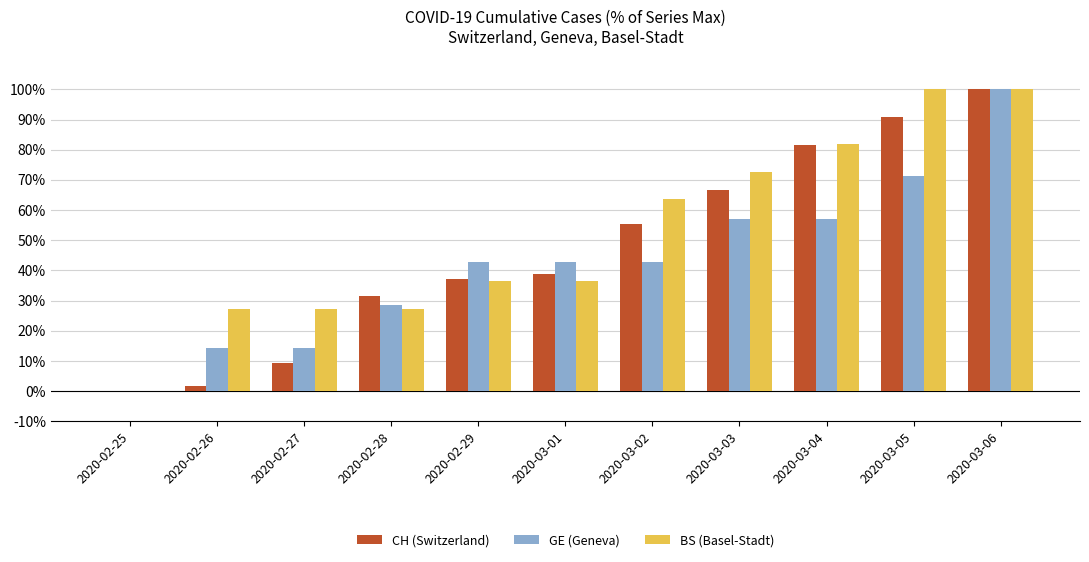

Reading left to right, extract all data points from this chart.

CH (Switzerland): 2020-02-25=0.0	2020-02-26=1.9	2020-02-27=9.3	2020-02-28=31.5	2020-02-29=37.0	2020-03-01=38.9	2020-03-02=55.6	2020-03-03=66.7	2020-03-04=81.5	2020-03-05=90.7	2020-03-06=100.0
GE (Geneva): 2020-02-25=0.0	2020-02-26=14.3	2020-02-27=14.3	2020-02-28=28.6	2020-02-29=42.9	2020-03-01=42.9	2020-03-02=42.9	2020-03-03=57.1	2020-03-04=57.1	2020-03-05=71.4	2020-03-06=100.0
BS (Basel-Stadt): 2020-02-25=0.0	2020-02-26=27.3	2020-02-27=27.3	2020-02-28=27.3	2020-02-29=36.4	2020-03-01=36.4	2020-03-02=63.6	2020-03-03=72.7	2020-03-04=81.8	2020-03-05=100.0	2020-03-06=100.0